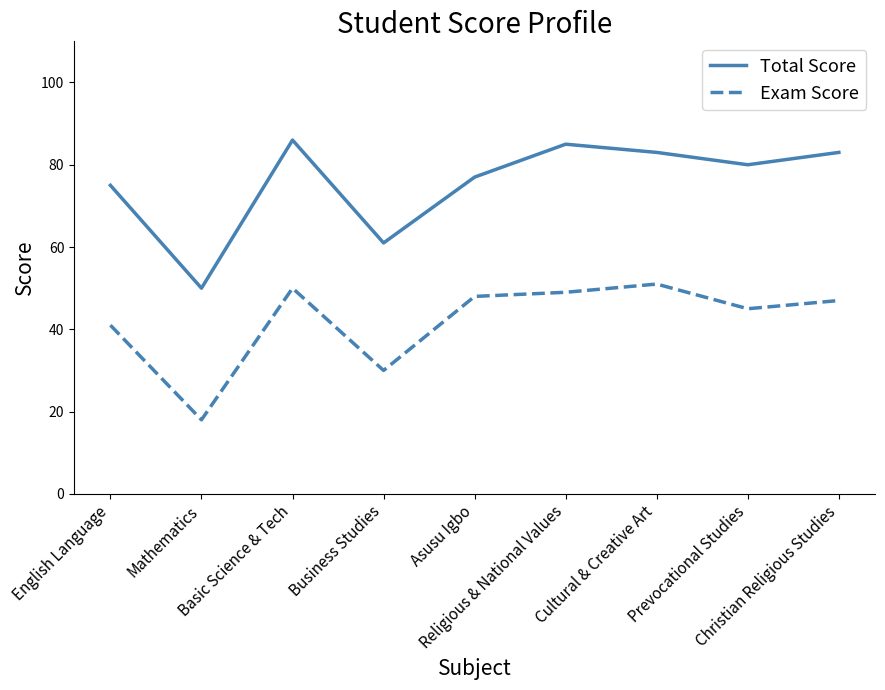

Does the chart display data point markers on the line(s)?

No